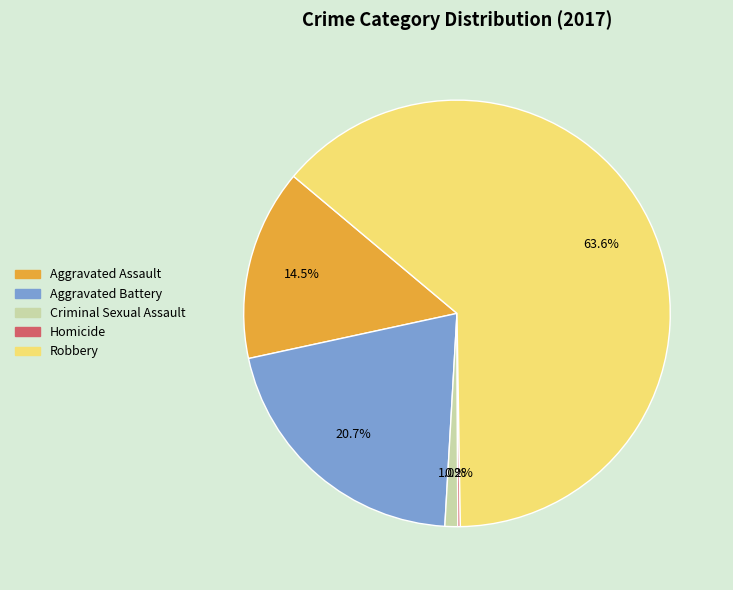

Between Criminal Sexual Assault and Aggravated Assault, which is larger?

Aggravated Assault